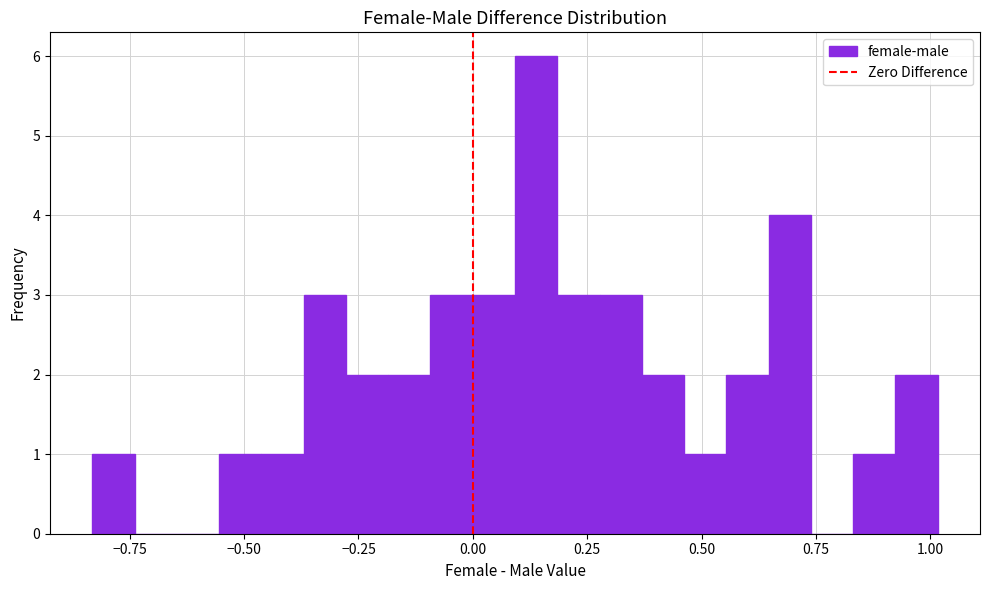

Around what value on the x-axis is the tallest bar? Give the approximate position of its centre, as read against the axis.

0.15